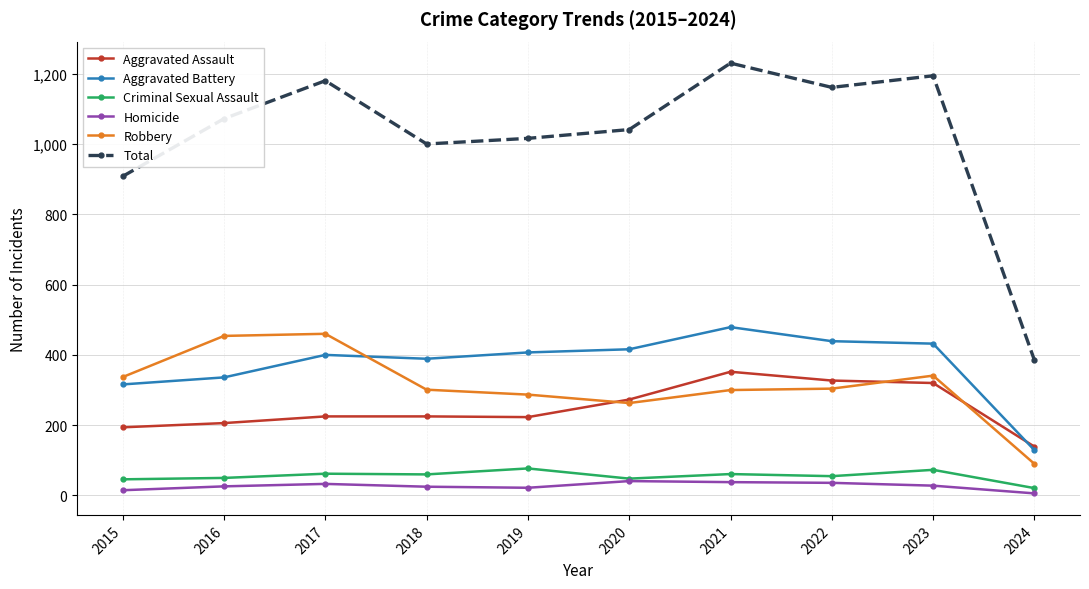

Rank the series at 2019 from lowest to highest value.

Homicide, Criminal Sexual Assault, Aggravated Assault, Robbery, Aggravated Battery, Total